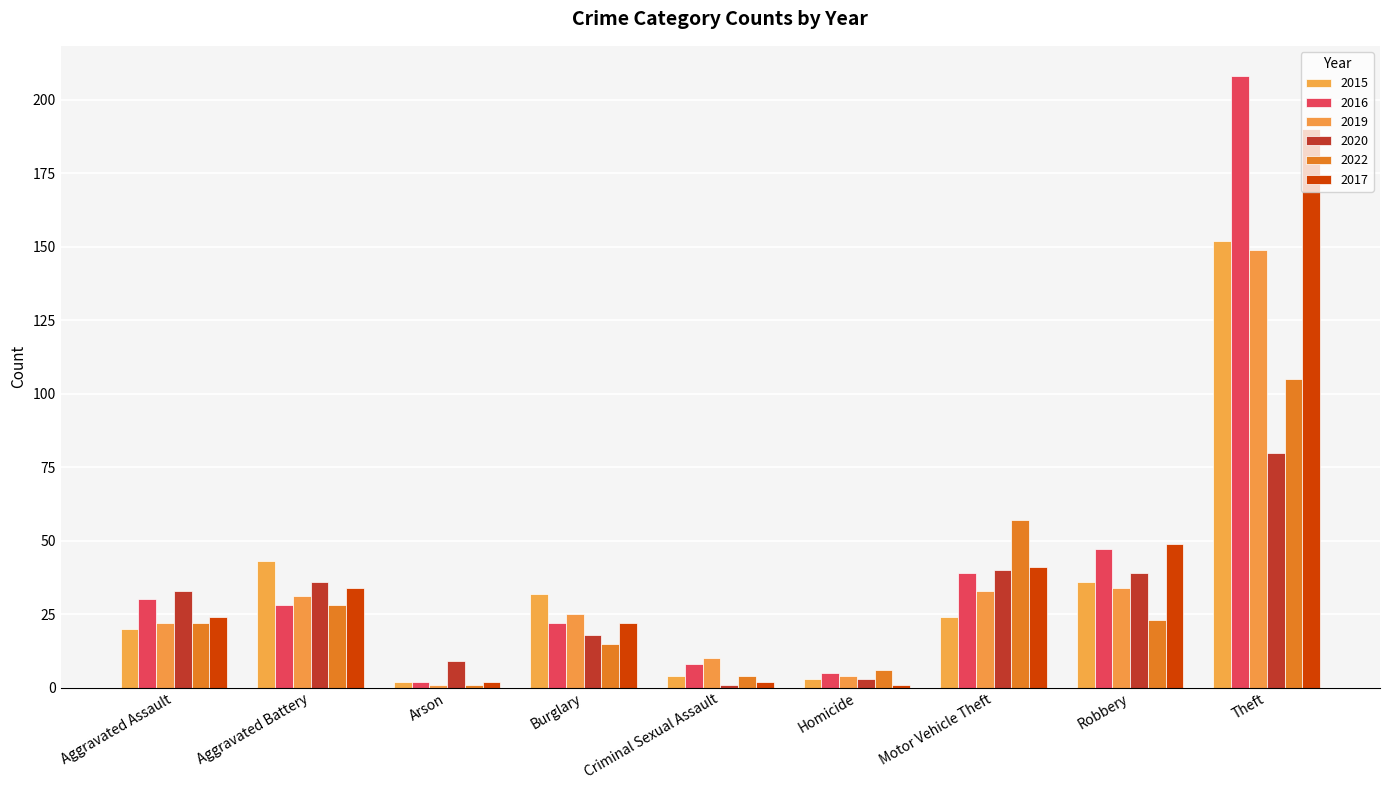

Where is 2015 nearest to the value 77?

Aggravated Battery